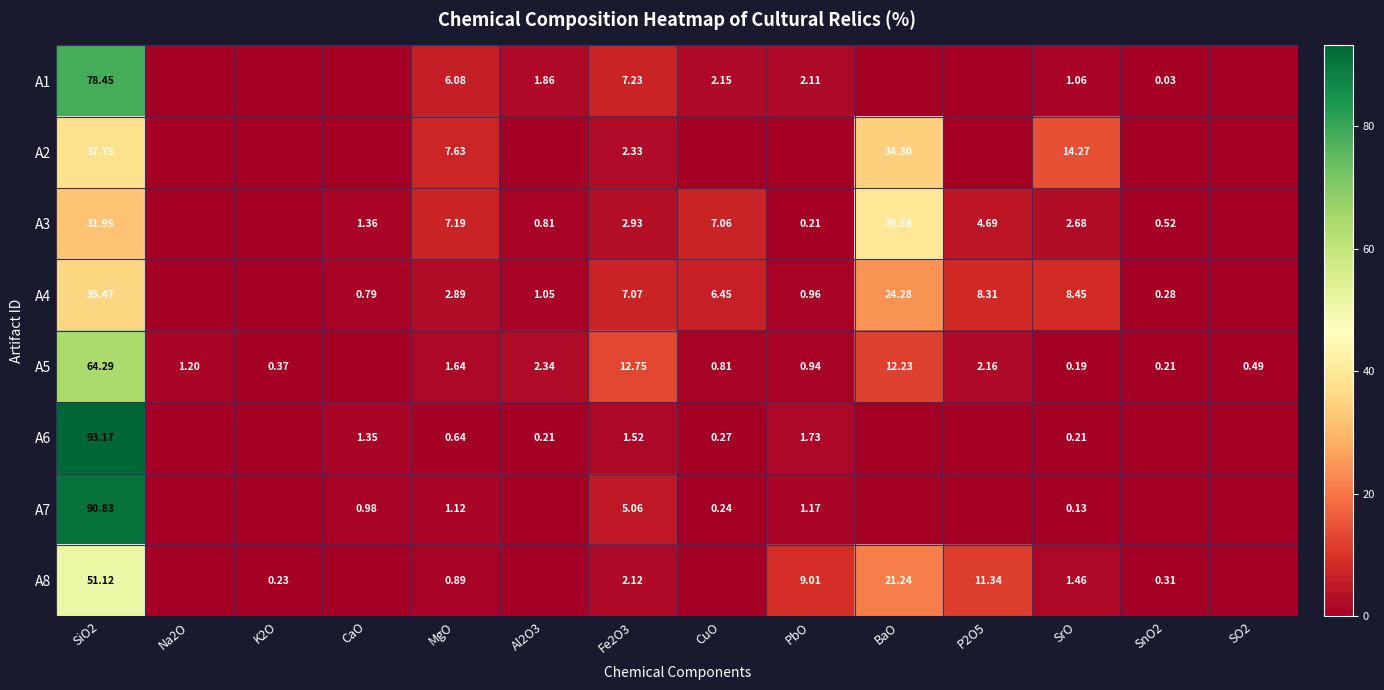

List the series in order of their peak value, highest first.

A6, A7, A1, A5, A8, A3, A2, A4